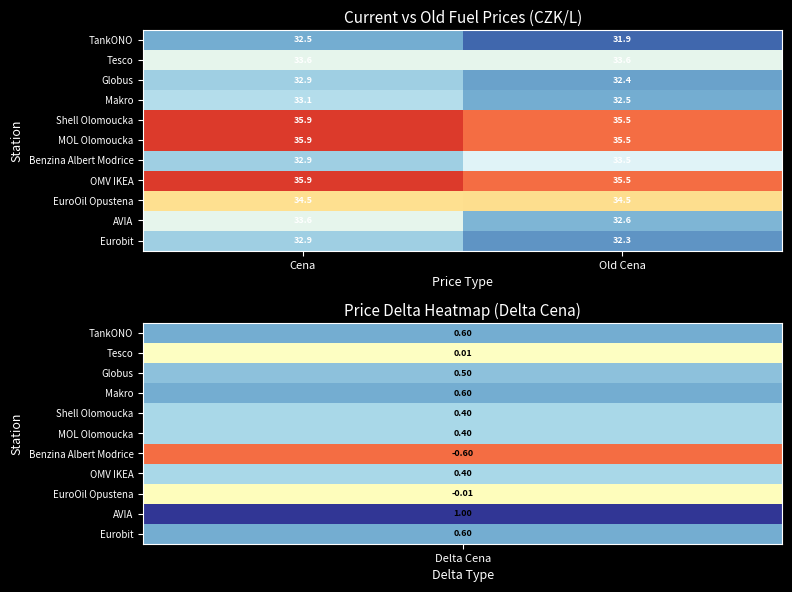

Reading left to right, what are all the values shown in this chart?

TankONO: 32.5	31.9
Tesco: 33.6	33.6
Globus: 32.9	32.4
Makro: 33.1	32.5
Shell Olomoucka: 35.9	35.5
MOL Olomoucka: 35.9	35.5
Benzina Albert Modrice: 32.9	33.5
OMV IKEA: 35.9	35.5
EuroOil Opustena: 34.5	34.5
AVIA: 33.6	32.6
Eurobit: 32.9	32.3